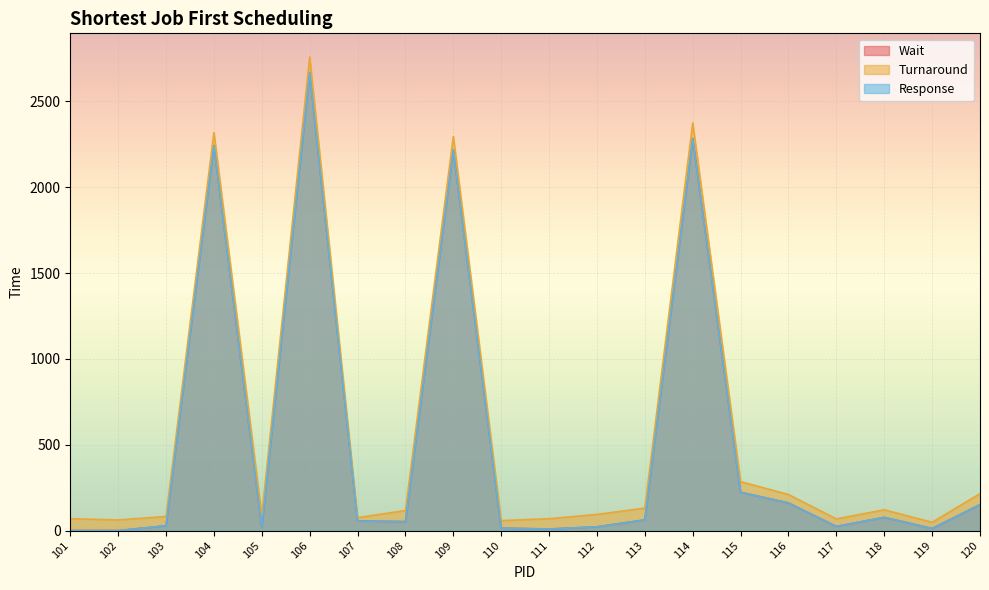

The Wait series shows 0 at 101. True or false?

True